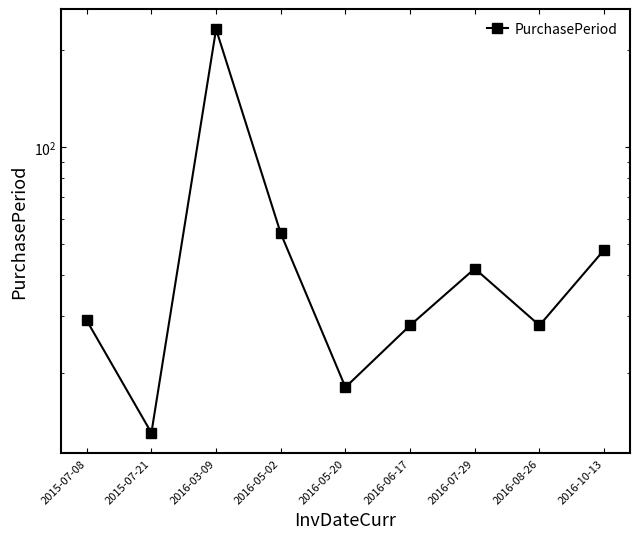

Is it true that the value at 2016-08-26 is 28?

True